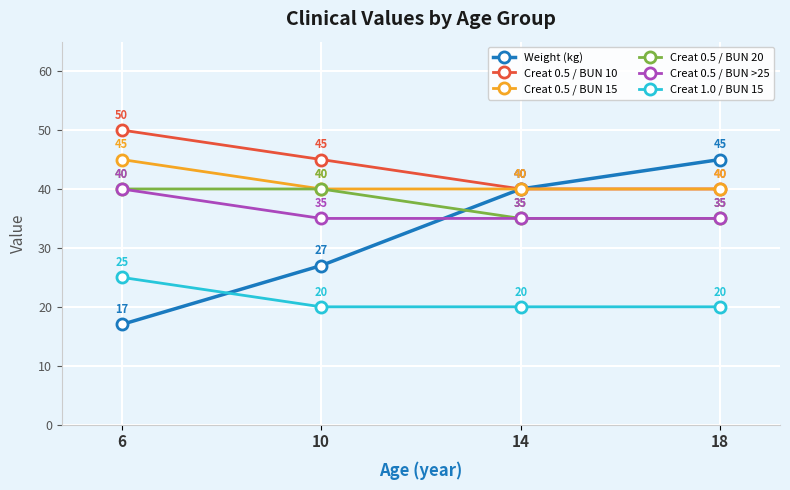

Reading left to right, extract all data points from this chart.

Weight (kg): 6=17	10=27	14=40	18=45
Creat 0.5 / BUN 10: 6=50	10=45	14=40	18=40
Creat 0.5 / BUN 15: 6=45	10=40	14=40	18=40
Creat 0.5 / BUN 20: 6=40	10=40	14=35	18=35
Creat 0.5 / BUN >25: 6=40	10=35	14=35	18=35
Creat 1.0 / BUN 15: 6=25	10=20	14=20	18=20